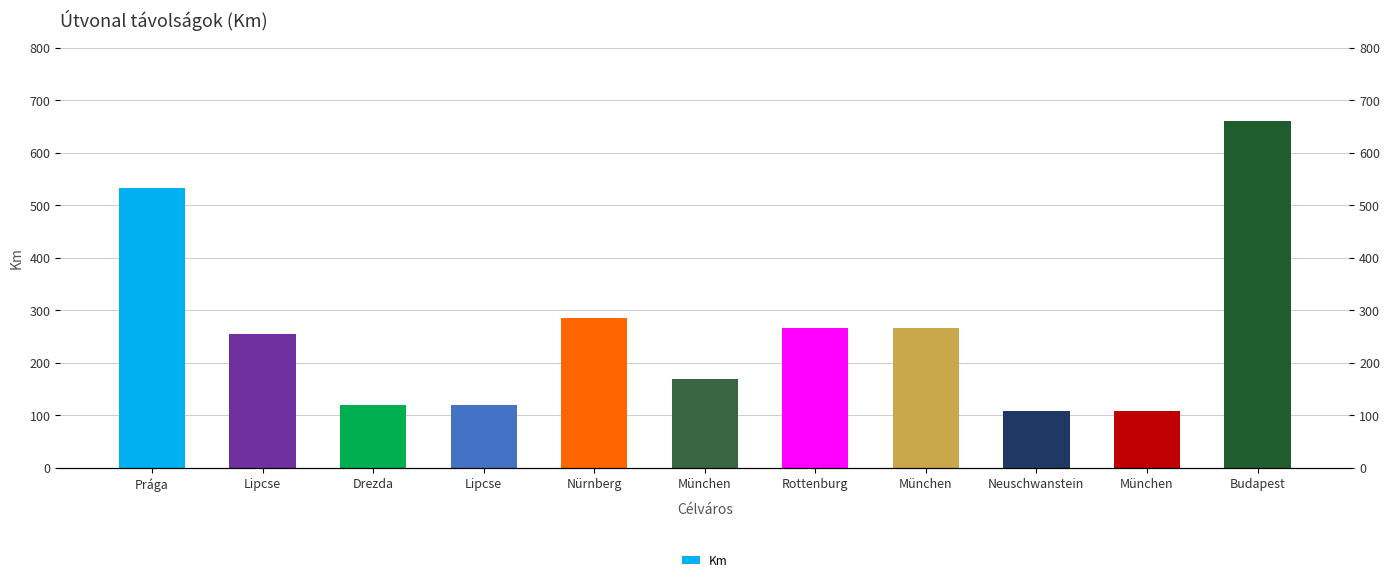

What is the sum of all values?

2892